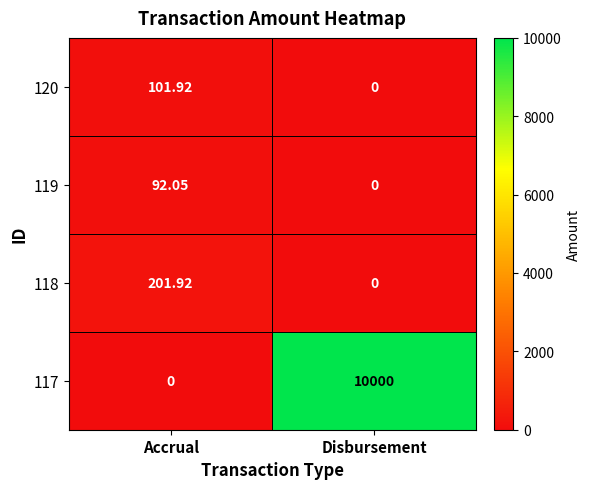

At which label does 120 first exceed 101?

Accrual